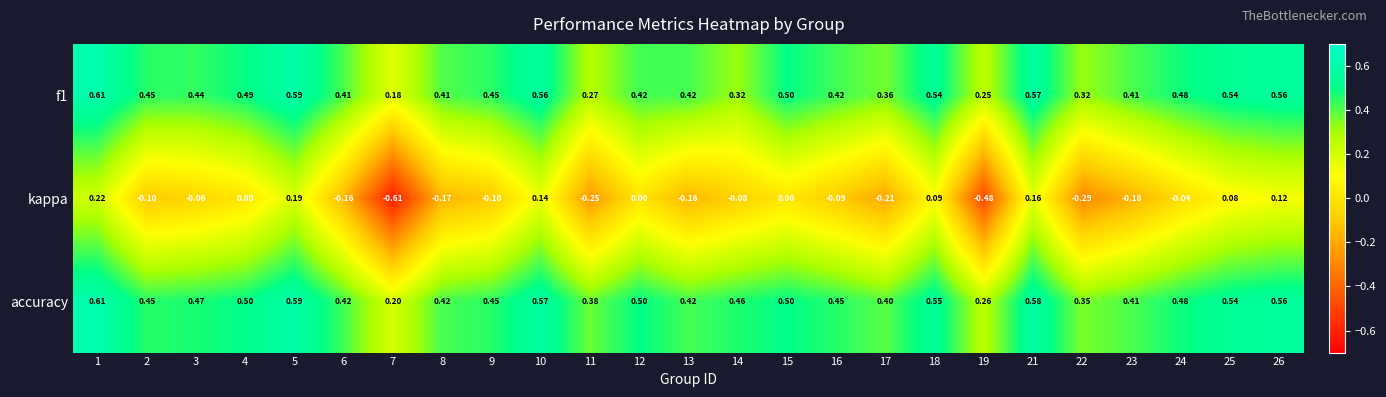

Between 21 and 24, which series saw the biggest shift?

kappa